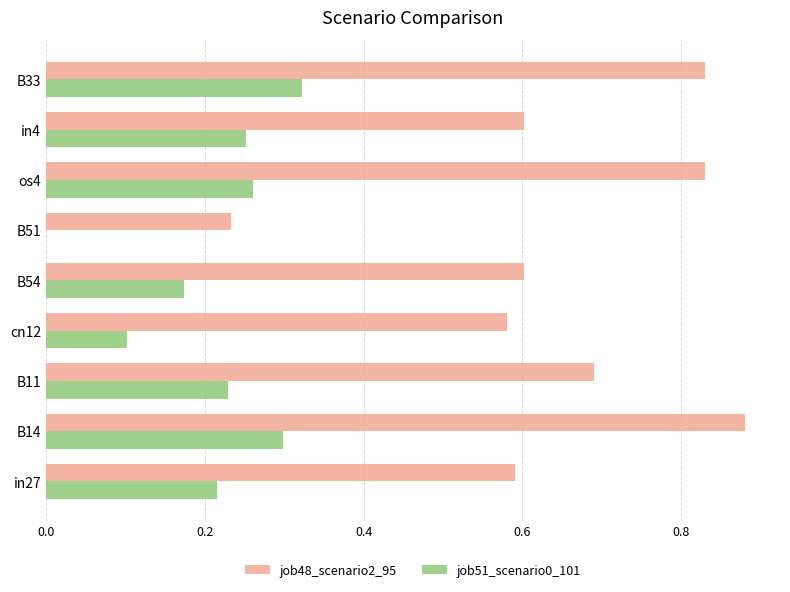

How many data points does each series have?

9